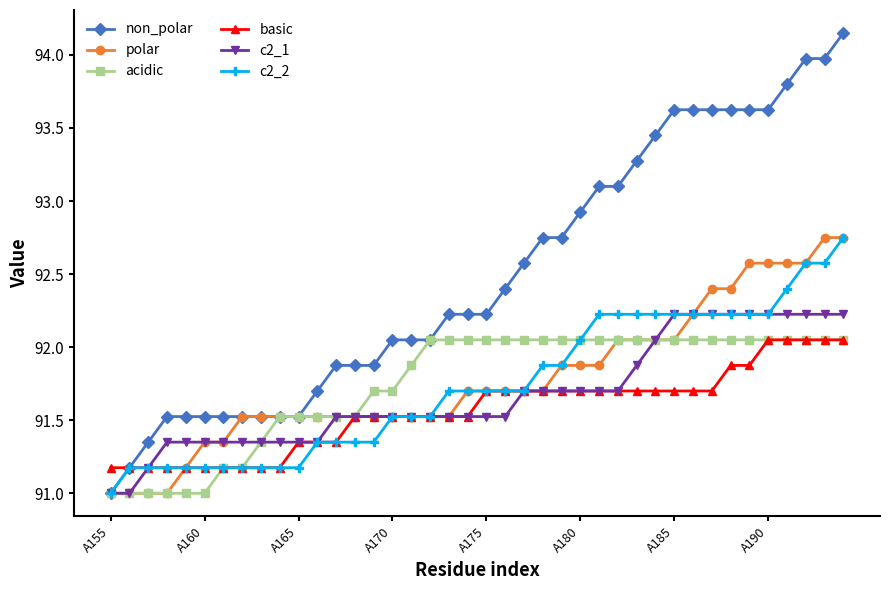

What is the smallest value displayed?

91.0